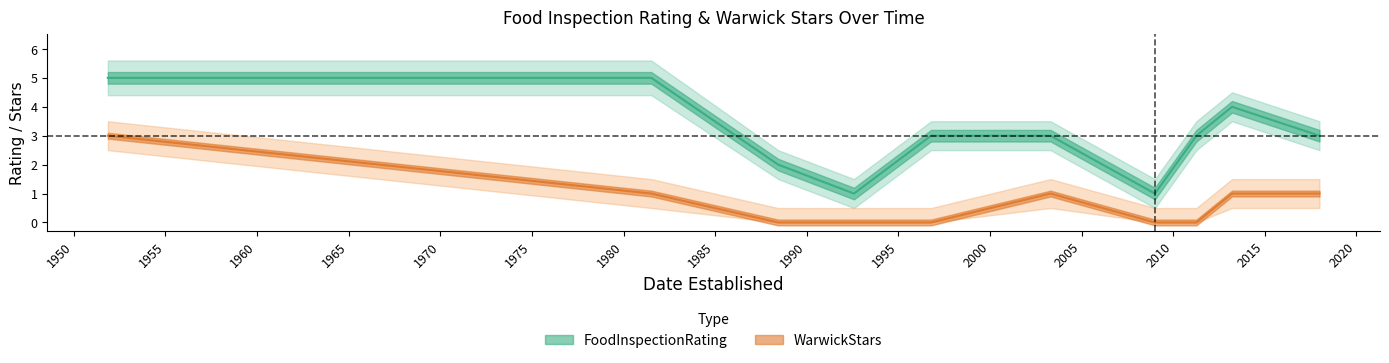

At which category does FoodInspectionRating reach its first local valley?

1992-07-29